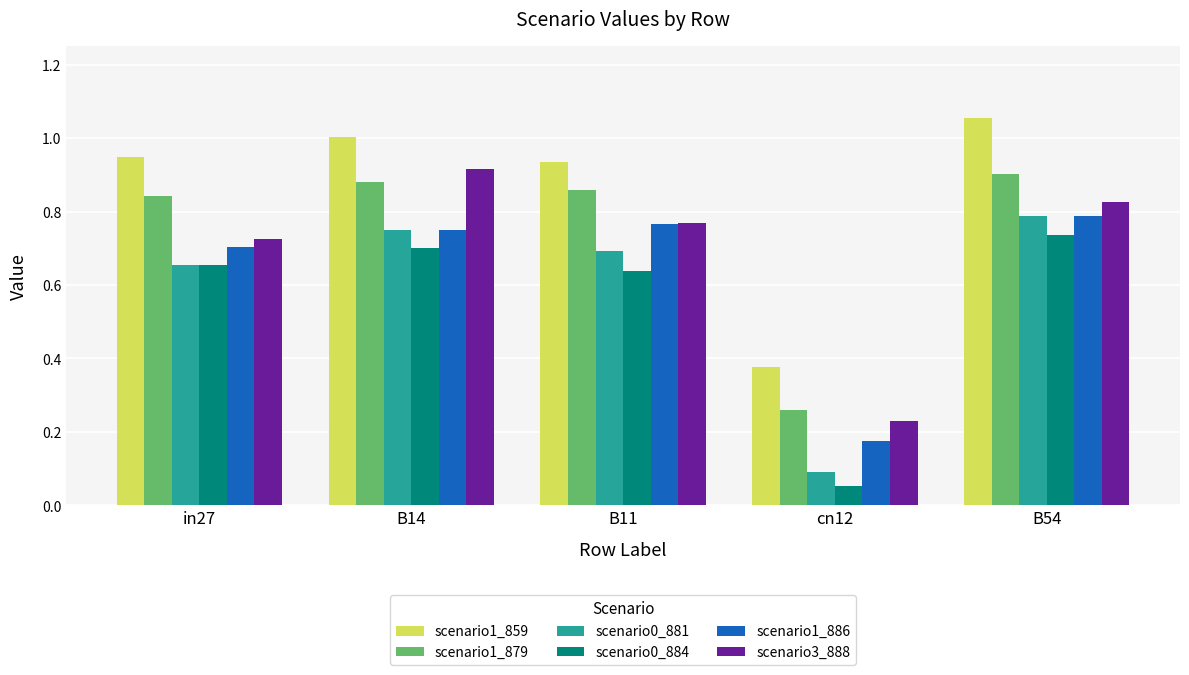

What is the label of the 1st bar from the left?

in27